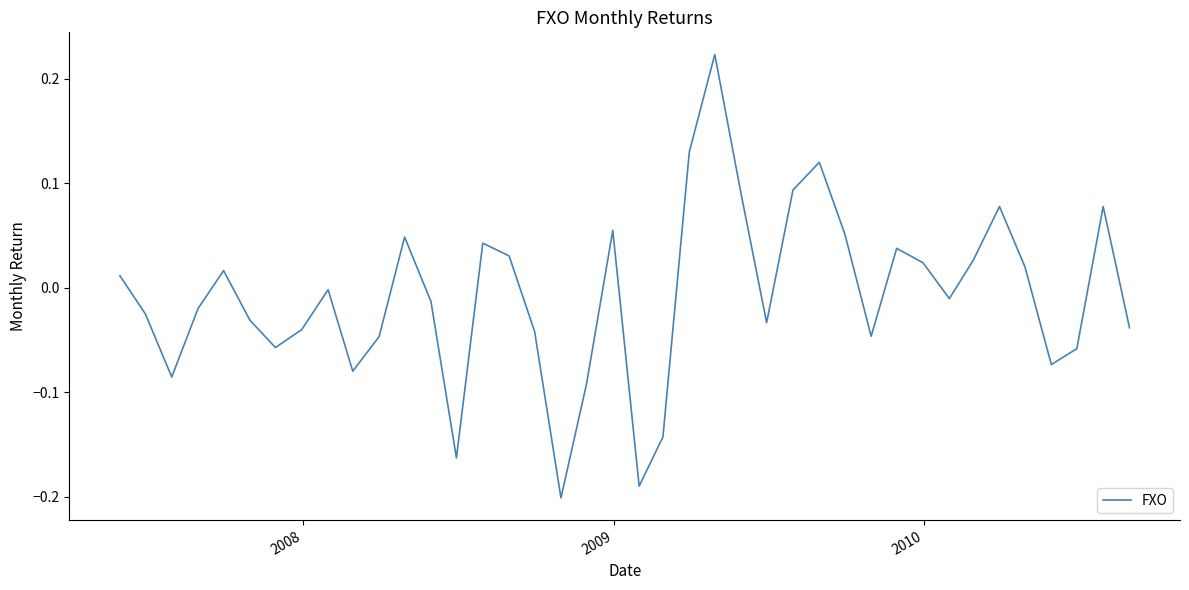

What is the difference between the maximum and minimum values?

0.4